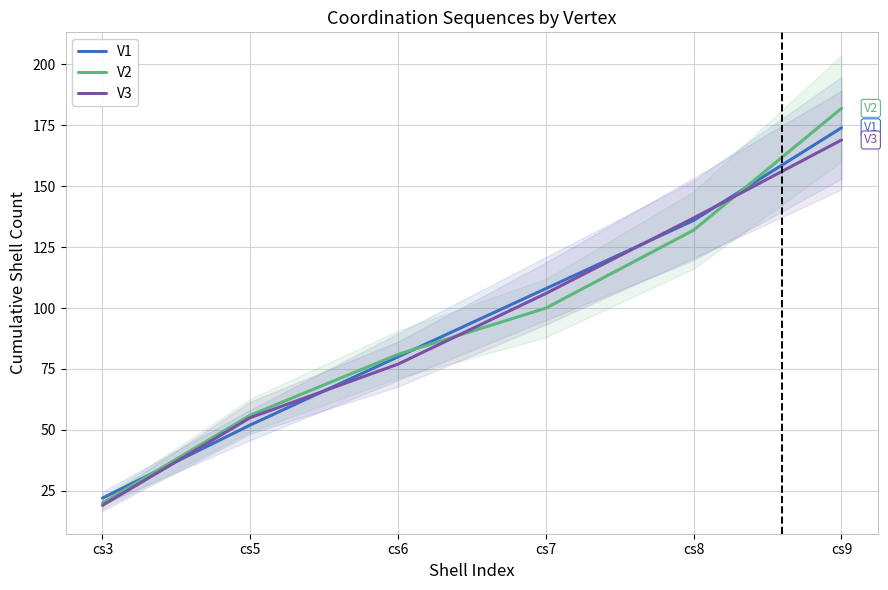

True or false: V2 has a value of 182 at cs9.

True